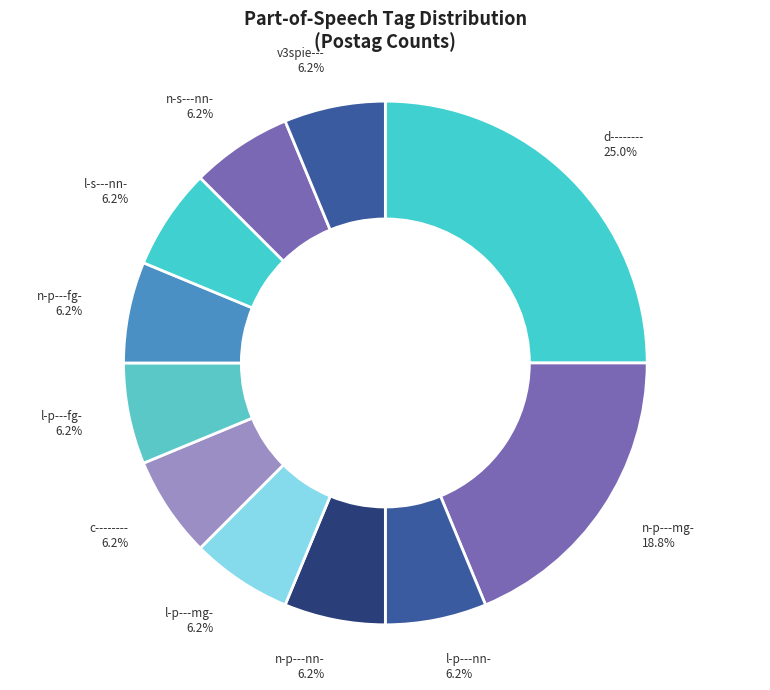

Count the number of slices in the pie.

11